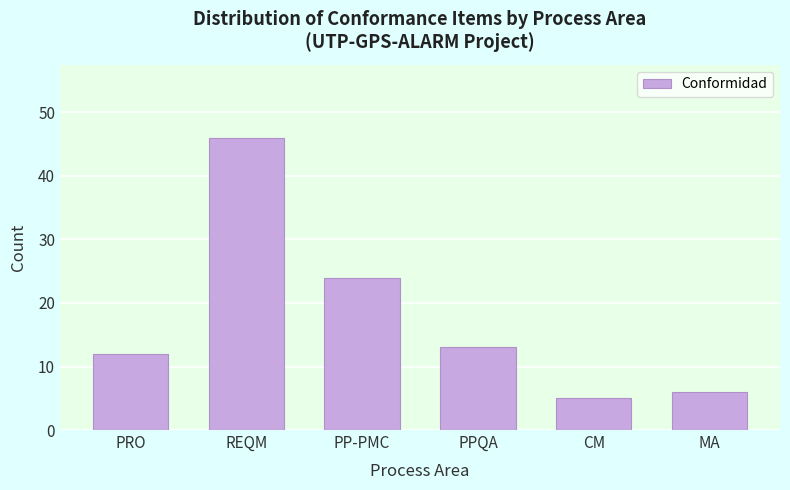

Reading left to right, what are all the values shown in this chart?

PRO=12	REQM=46	PP-PMC=24	PPQA=13	CM=5	MA=6